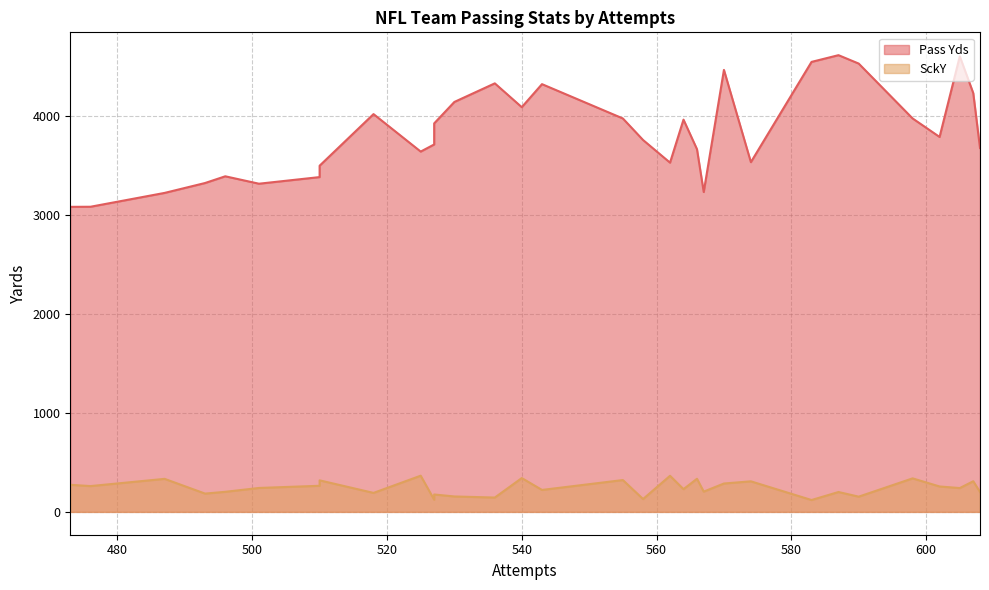

Where is Pass Yds nearest to the value 3852?

602